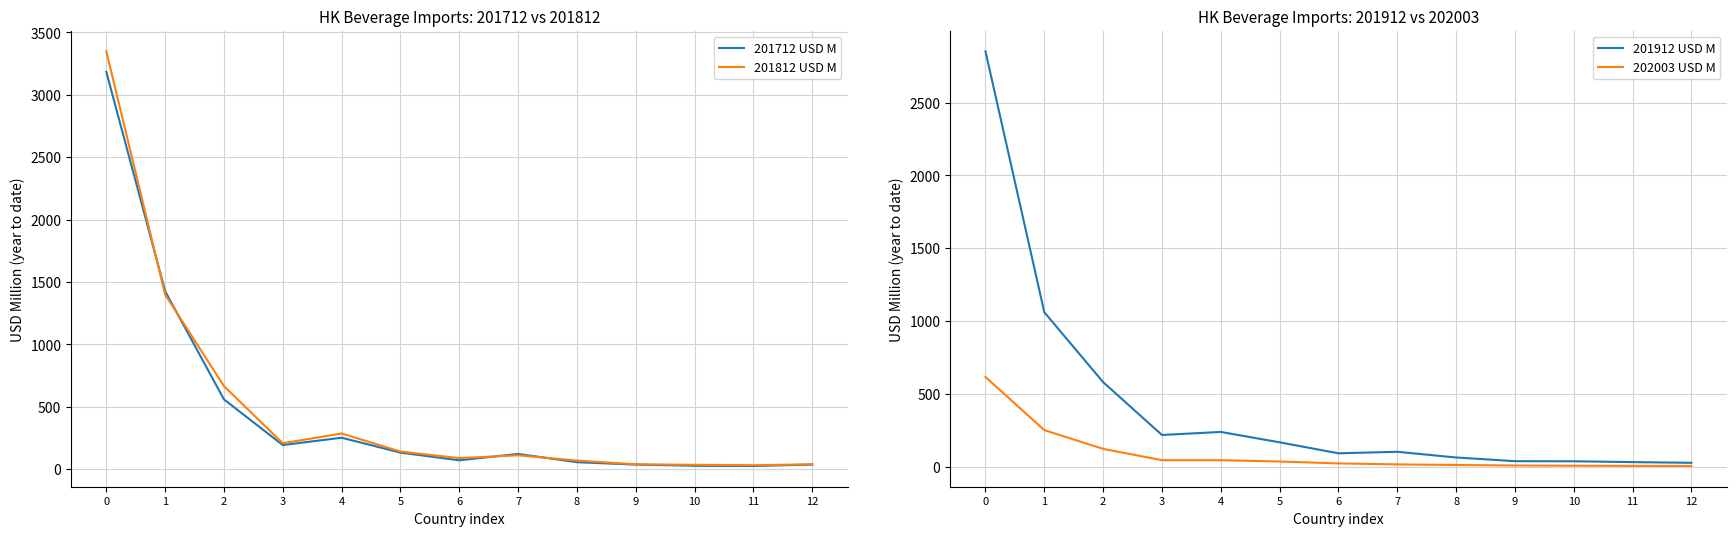

How many distinct data groups are displayed?

4